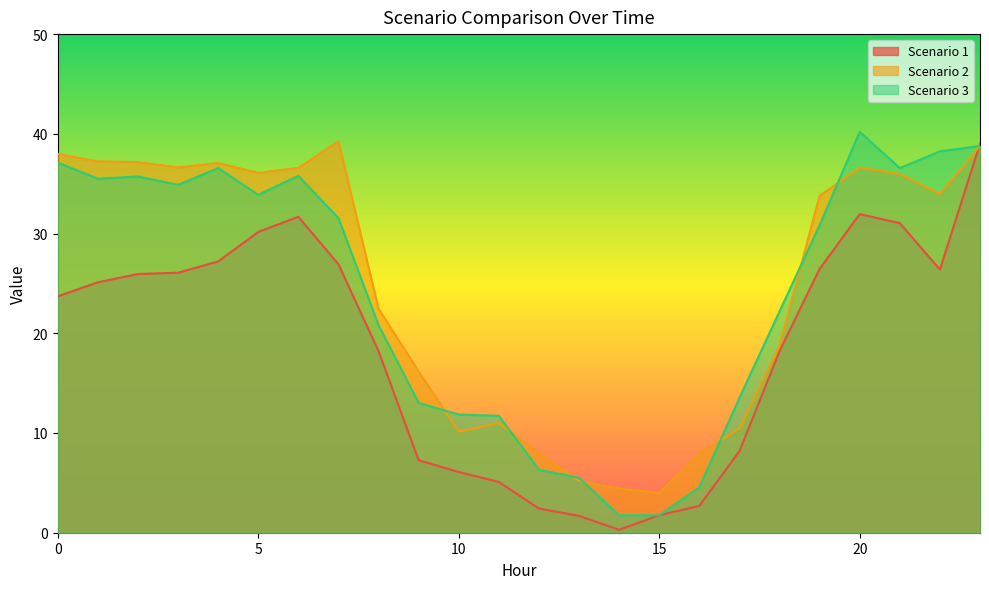

Where do Scenario 1 and Scenario 3 first cross each other?

22 and 23